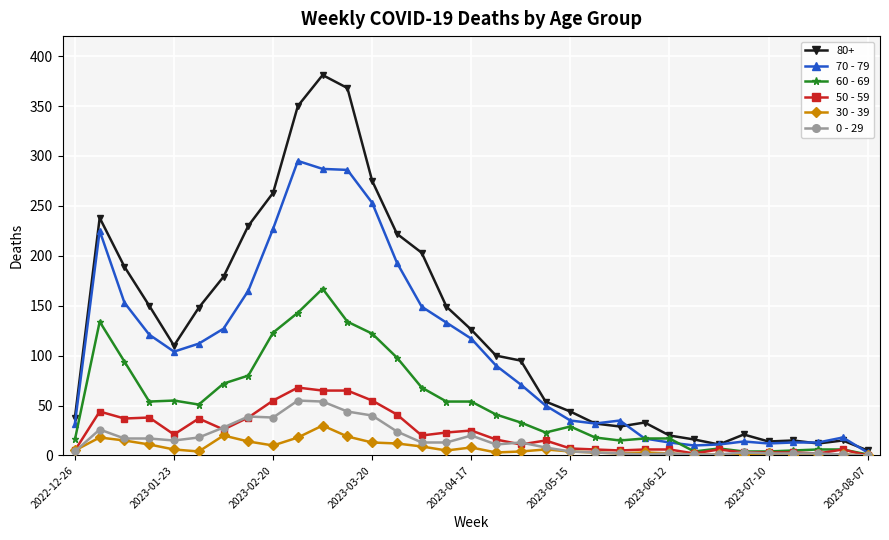

Which series has the largest total across all categories?

80+